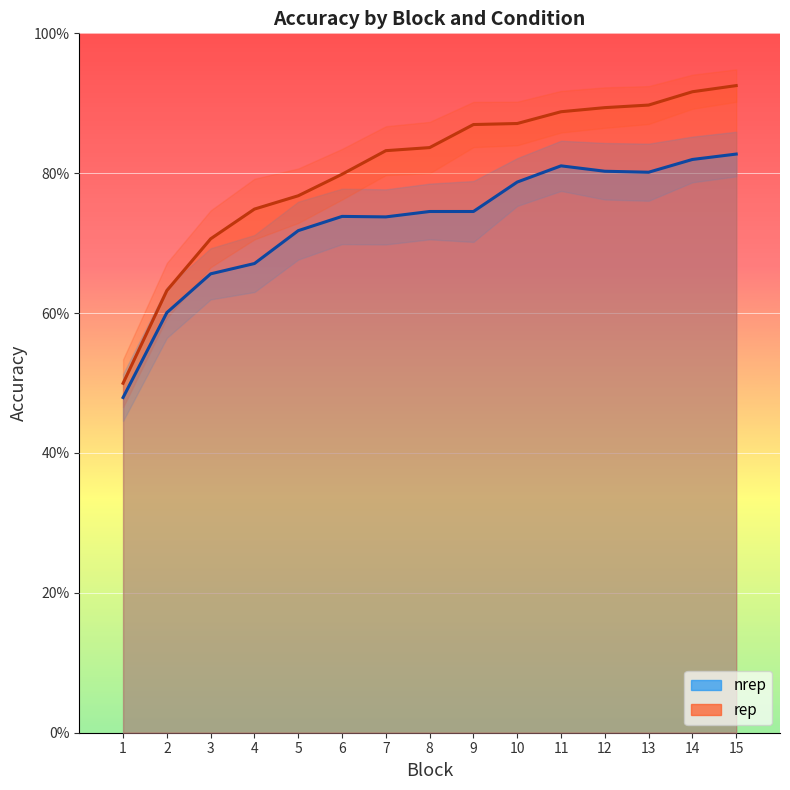

True or false: rep accuracy has more than 0 interior local peaks.

False